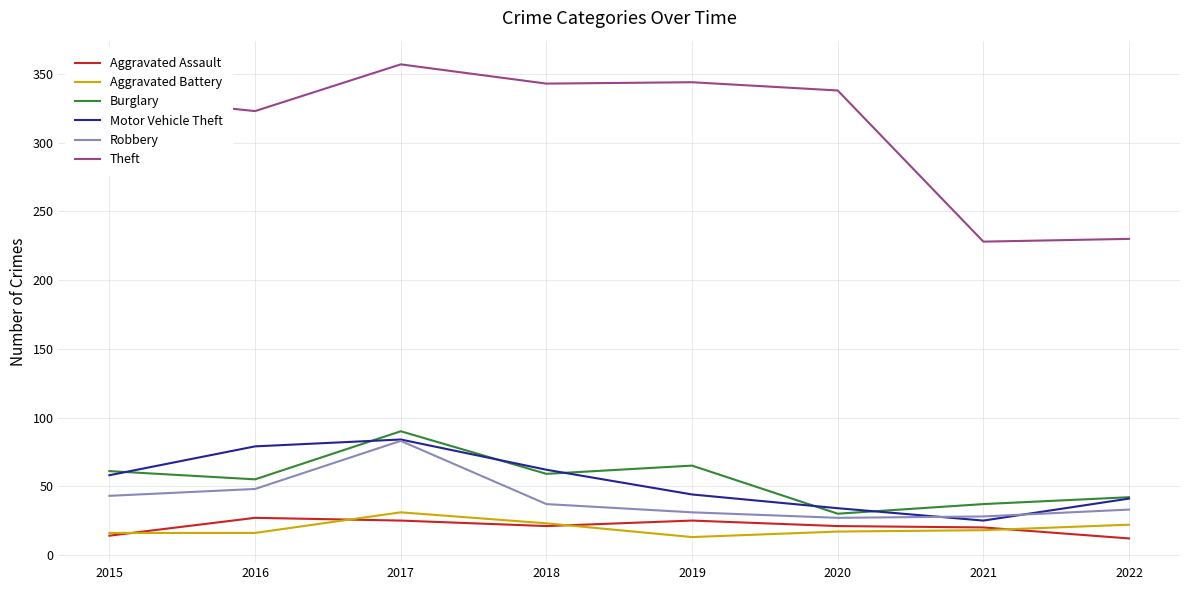

What is the highest value of the Theft series?

357